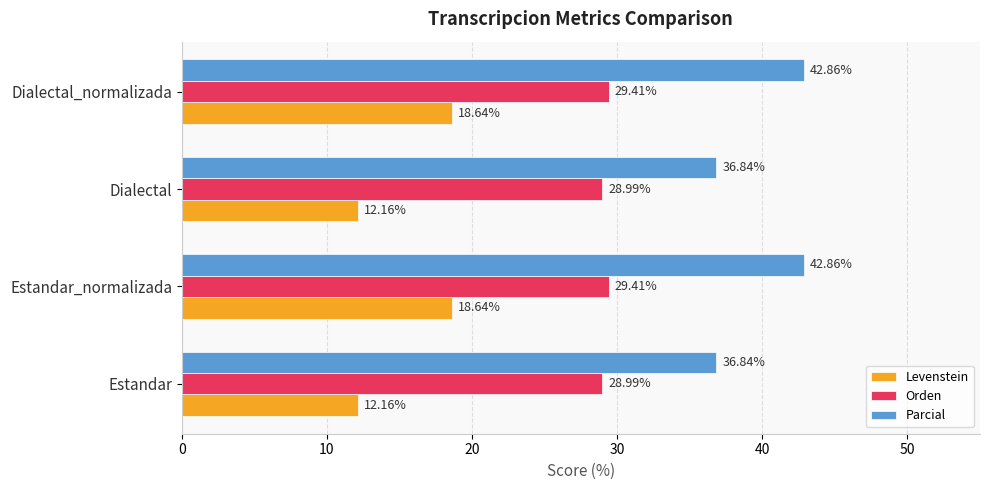

At Dialectal_normalizada, list the series in order from smallest to largest.

Levenstein, Orden, Parcial